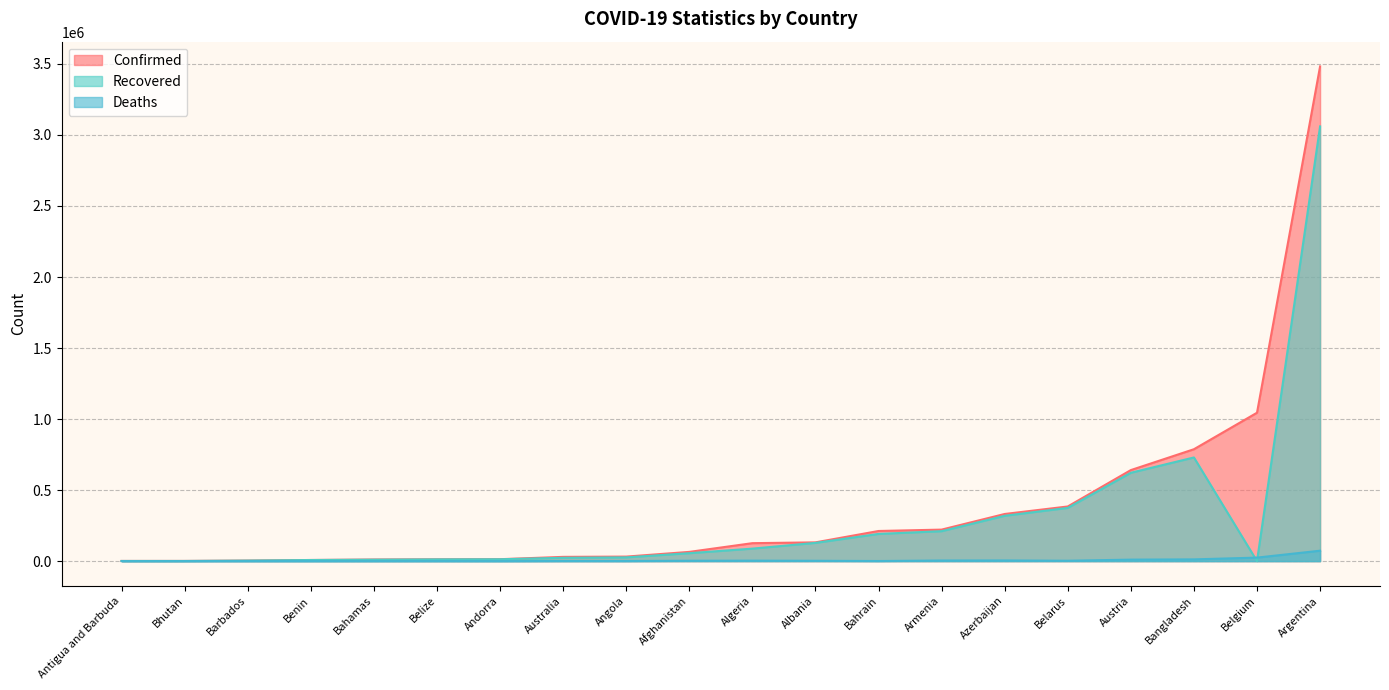

Does the chart display data point markers on the line(s)?

No